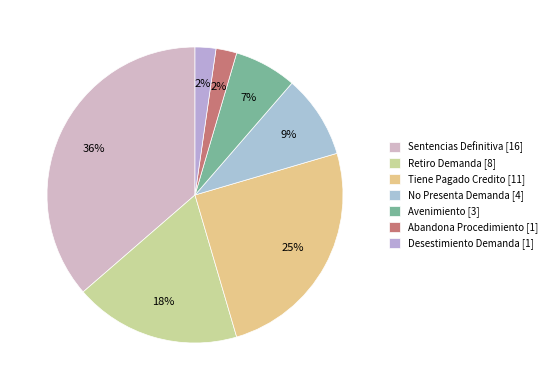

What percentage do Sentencias Definitiva and No Presenta Demanda together represent?

45.5%